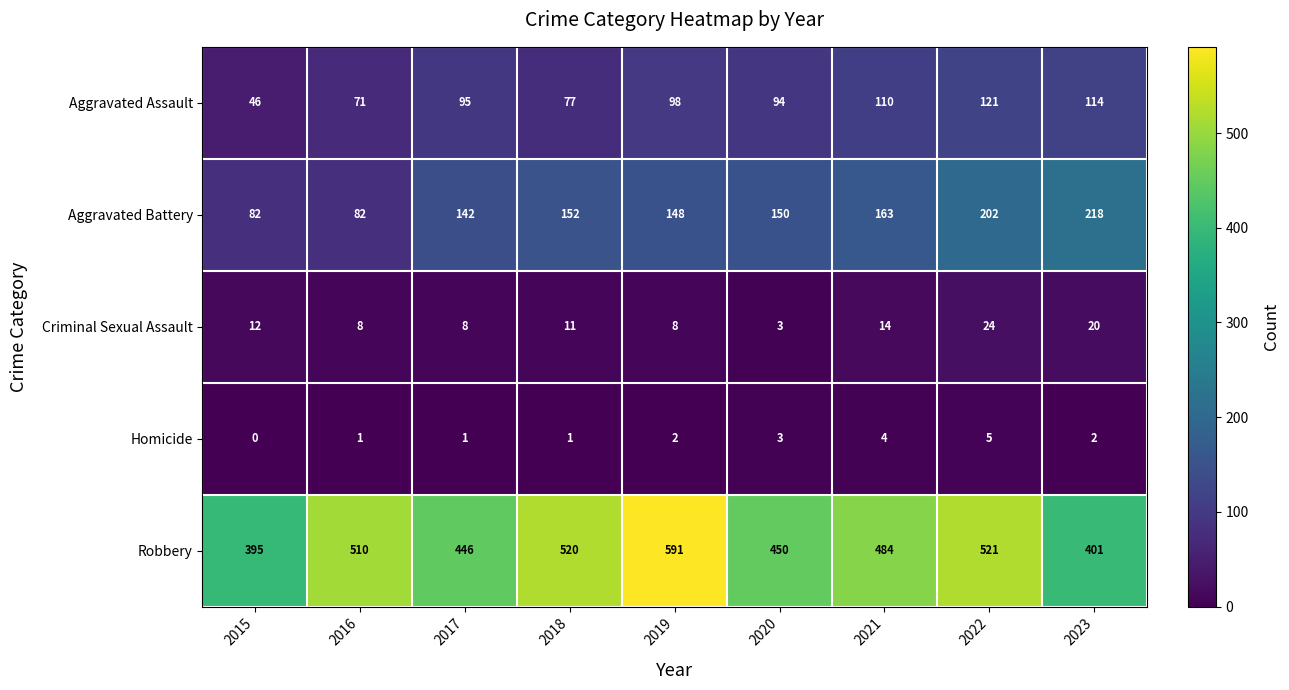

At how many categories does at least one series exceed 359?

9